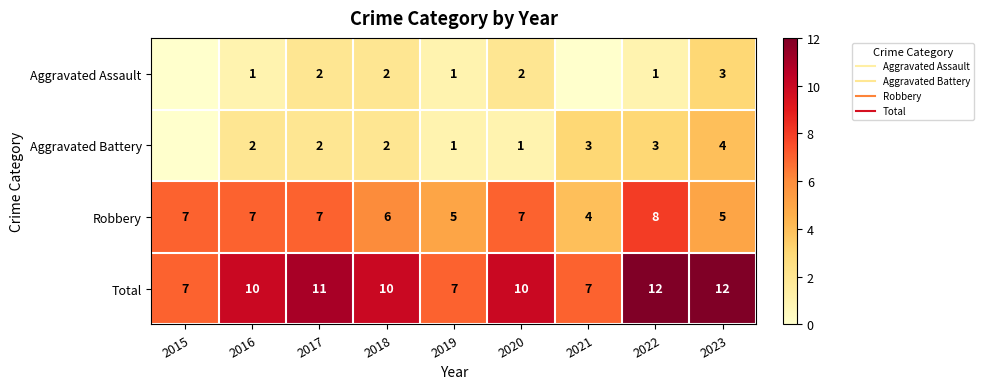

Which series has the largest range (max minus min)?

Total